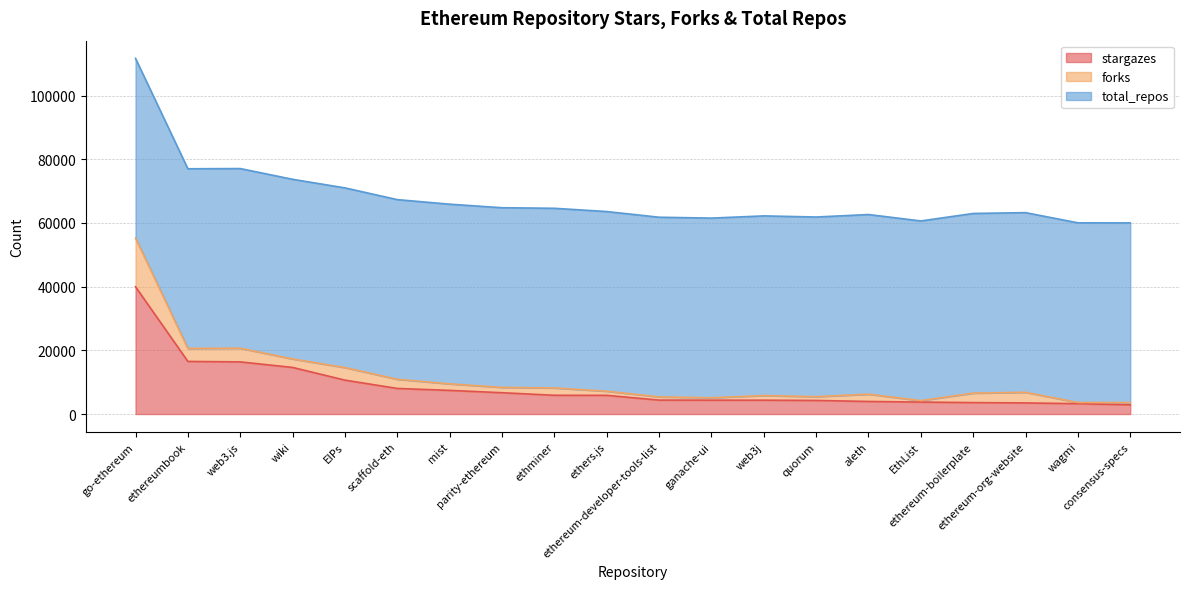

True or false: stargazes and total_repos cross at least once.

False